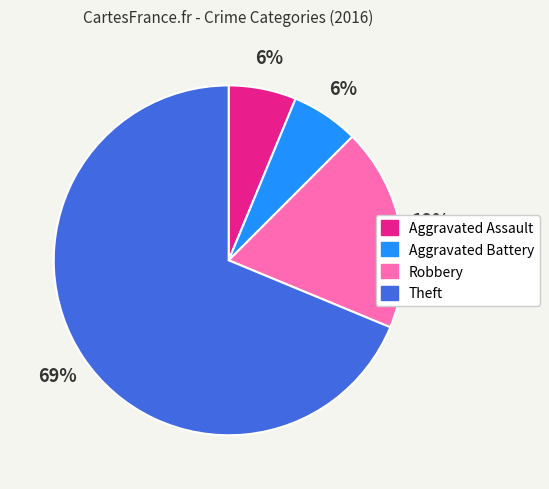

How many slices are in this pie chart?

4